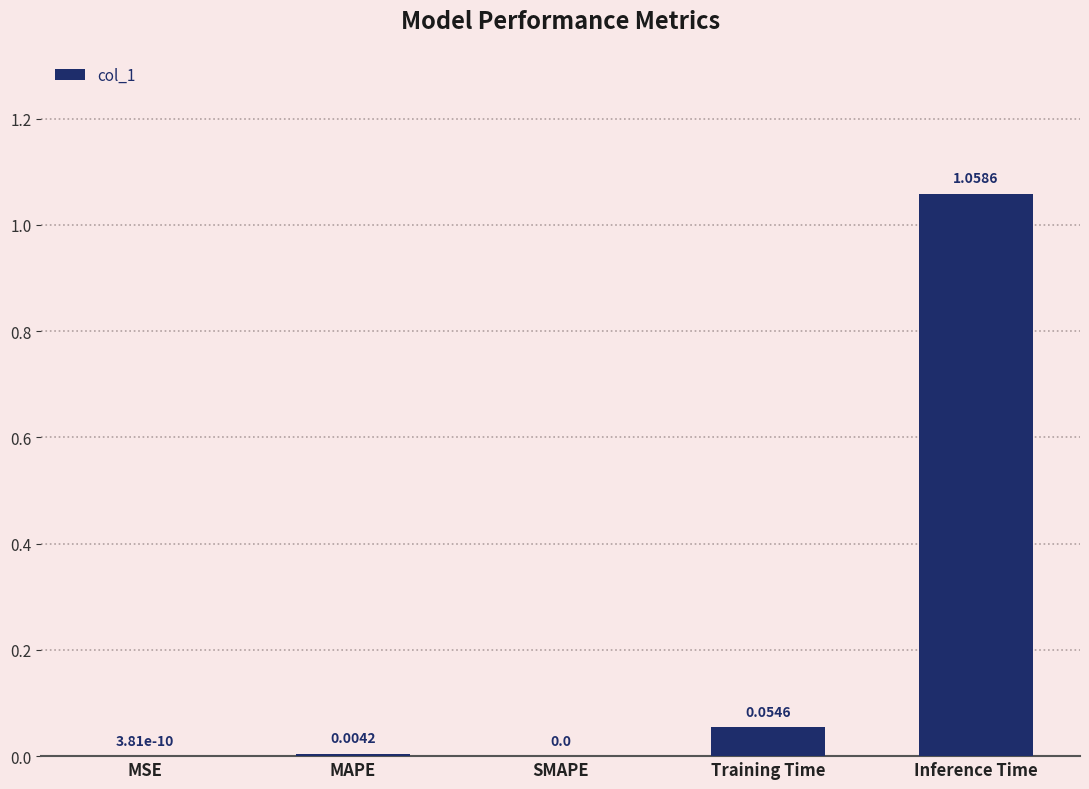

Is it true that the value at SMAPE is -0.7?

False